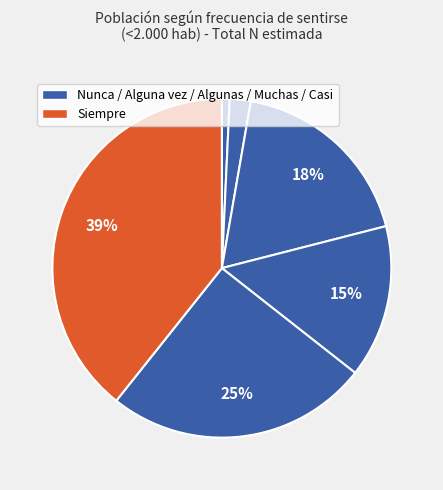

Is there a majority slice in this chart?

No